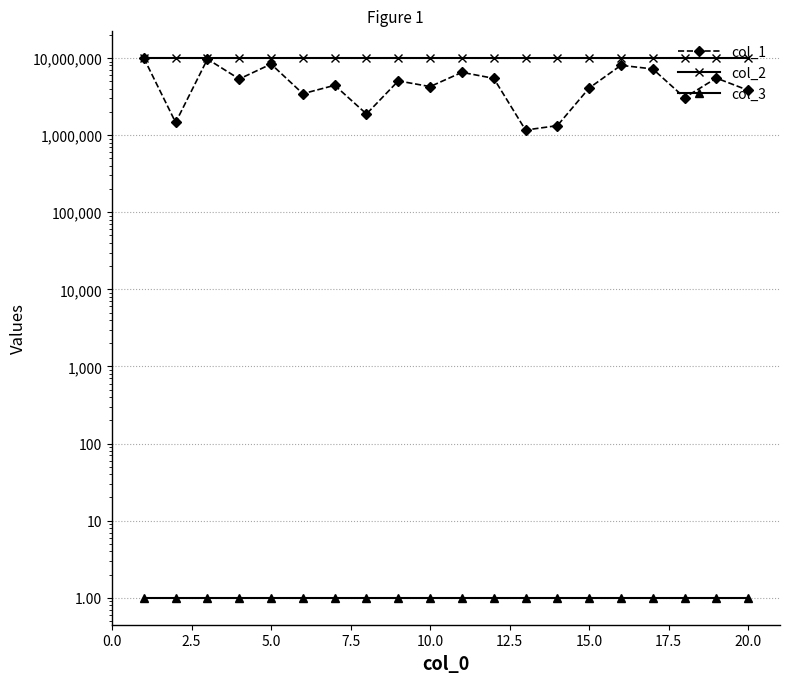

Reading left to right, what are all the values shown in this chart?

col_1: 9976187	1458179	9687713	5348241	8349869	3444469	4428475	1880668	5048988	4260109	6519810	5451981	1163427	1327184	4080329	8042887	7214885	3066424	5493127	3810461
col_2: 10009931	10006410	10004095	10004518	10002966	10007622	10007929	10003614	10007229	10002957	10005484	10003196	10000057	10004350	10005563	10000481	10005946	10007596	10002228	10009208
col_3: 1	1	1	1	1	1	1	1	1	1	1	1	1	1	1	1	1	1	1	1